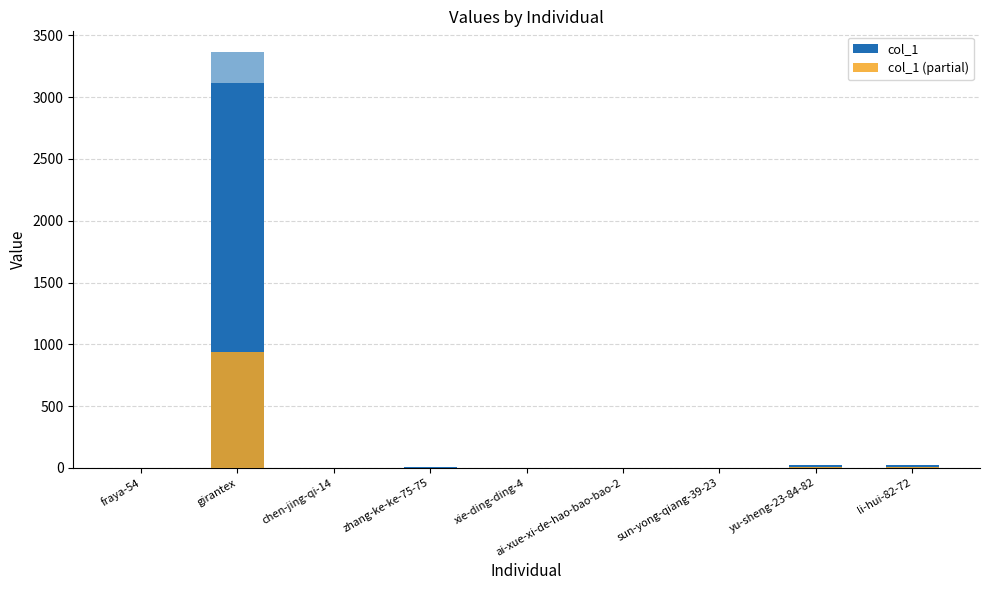

The value of col_1 (partial) at chen-jing-qi-14 is 0.0. True or false?

True